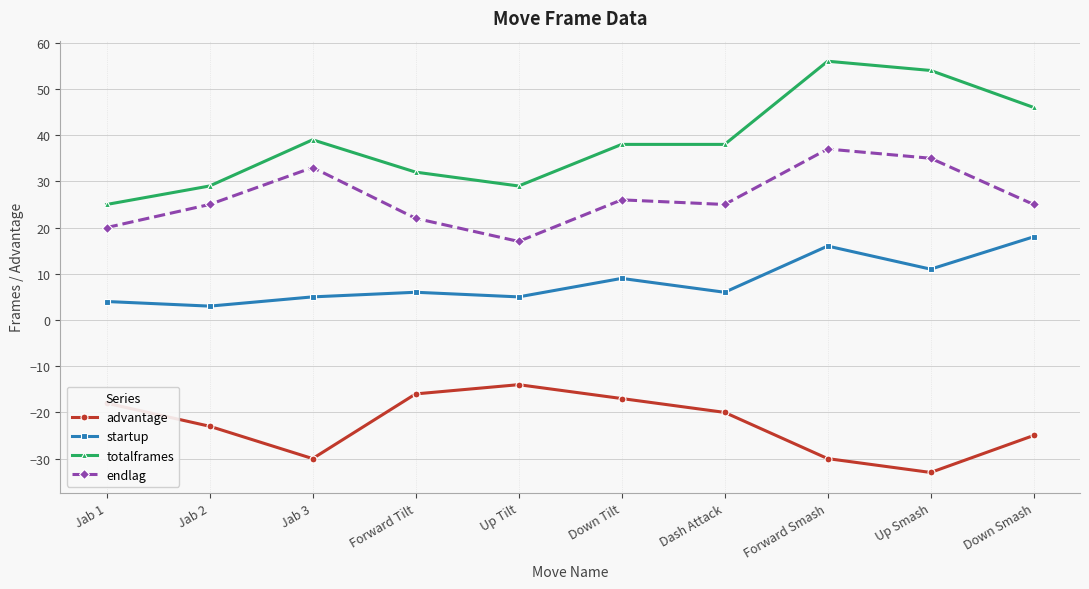

Reading left to right, list all the values displayed in this chart.

advantage: Jab 1=-18	Jab 2=-23	Jab 3=-30	Forward Tilt=-16	Up Tilt=-14	Down Tilt=-17	Dash Attack=-20	Forward Smash=-30	Up Smash=-33	Down Smash=-25
startup: Jab 1=4	Jab 2=3	Jab 3=5	Forward Tilt=6	Up Tilt=5	Down Tilt=9	Dash Attack=6	Forward Smash=16	Up Smash=11	Down Smash=18
totalframes: Jab 1=25	Jab 2=29	Jab 3=39	Forward Tilt=32	Up Tilt=29	Down Tilt=38	Dash Attack=38	Forward Smash=56	Up Smash=54	Down Smash=46
endlag: Jab 1=20	Jab 2=25	Jab 3=33	Forward Tilt=22	Up Tilt=17	Down Tilt=26	Dash Attack=25	Forward Smash=37	Up Smash=35	Down Smash=25